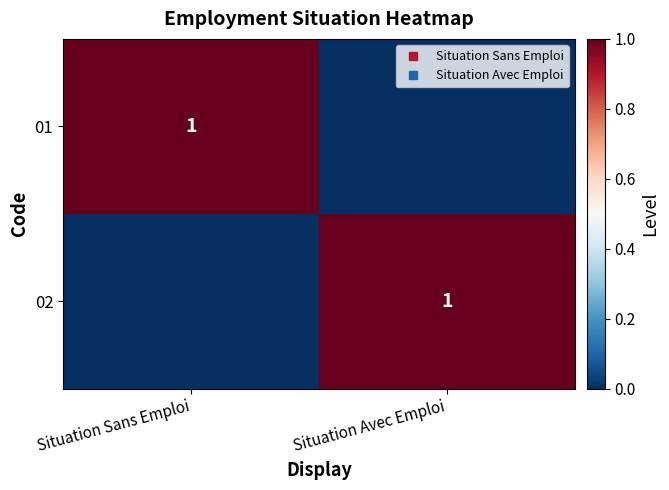

The value of 01 at Situation Avec Emploi is 0. True or false?

True